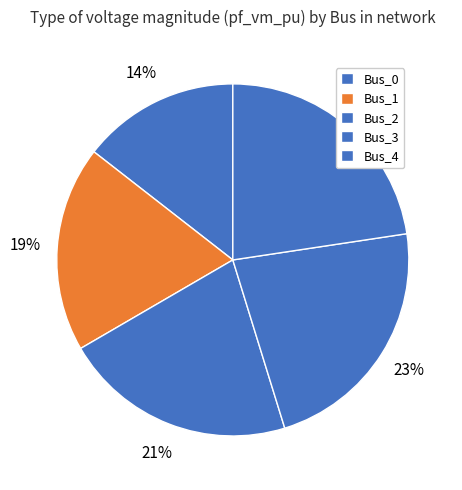

What is the smallest slice in the pie chart?

Bus_0